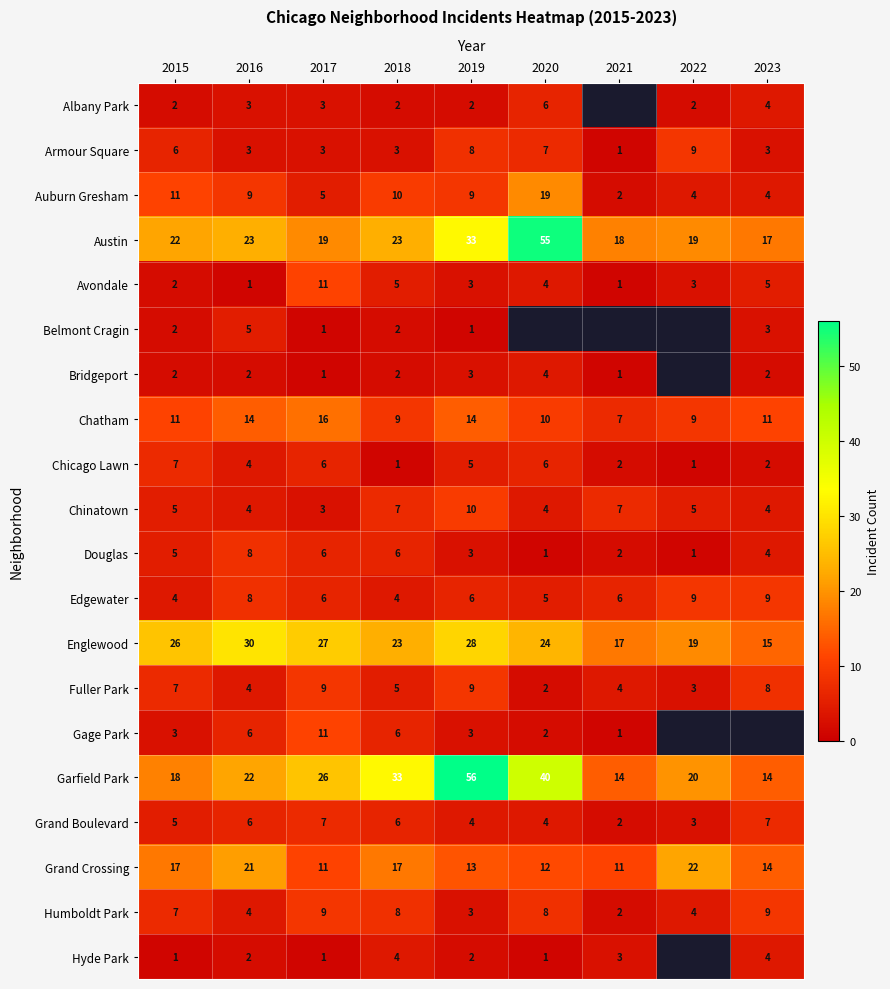

What is the minimum value for Chatham?

7